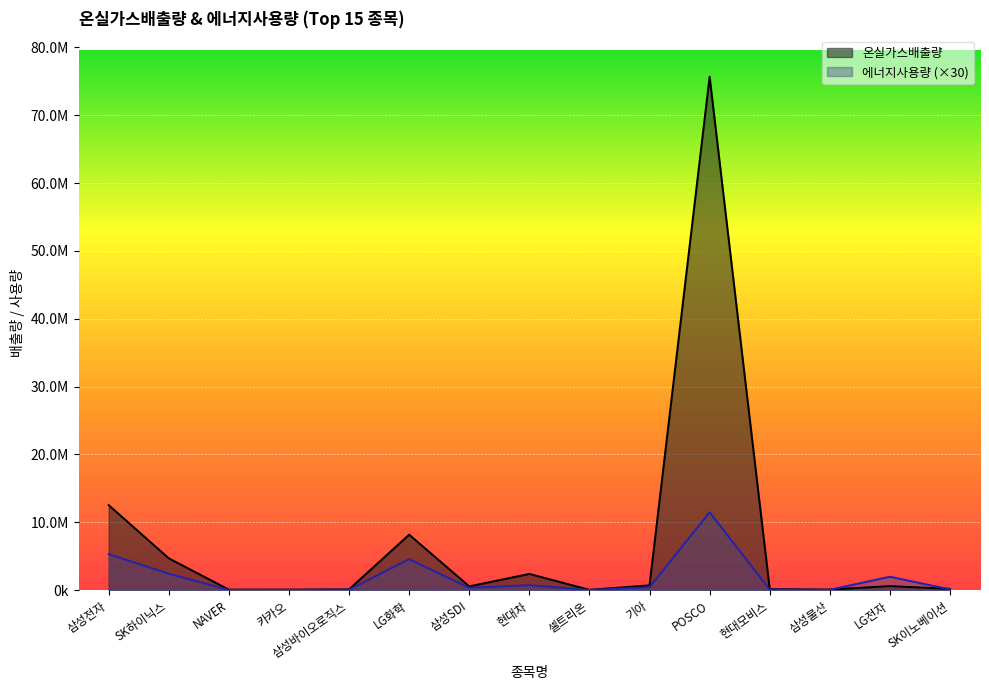

What is the minimum value shown in the chart?

31980